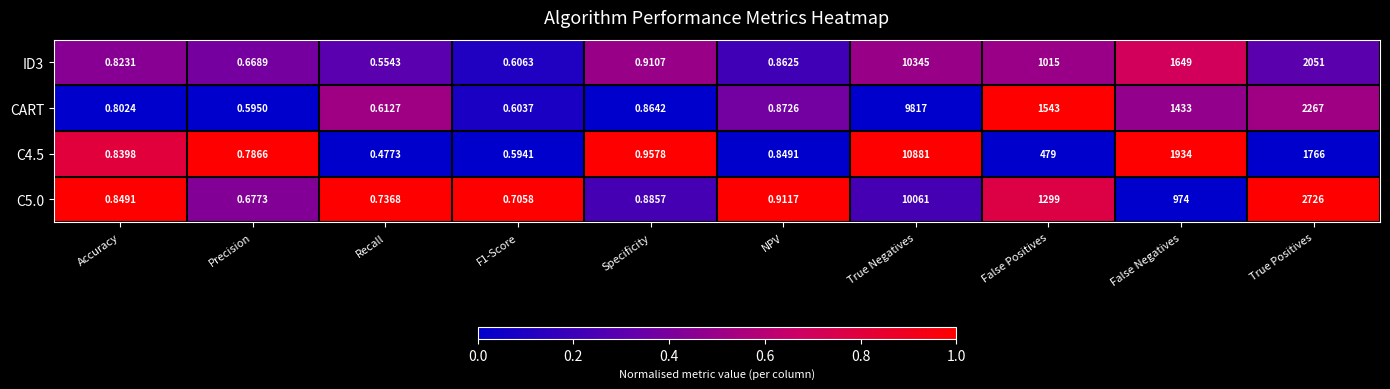

What is the difference between the highest and lowest values at Accuracy?

0.0